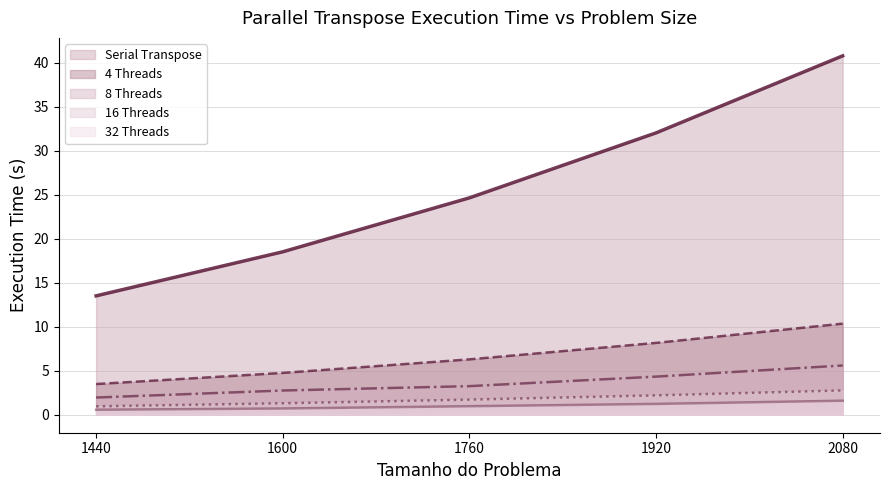

The value of Serial Transpose (line) at 1920 is 43.7. True or false?

False